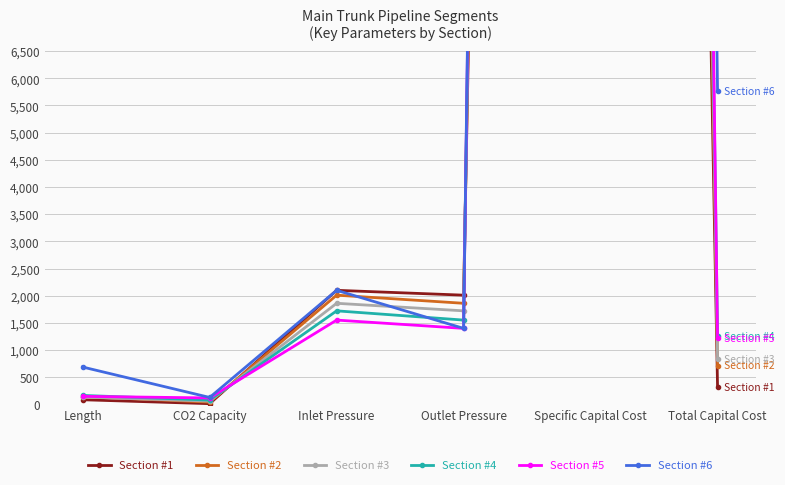

Which series has the largest range (max minus min)?

Section #6